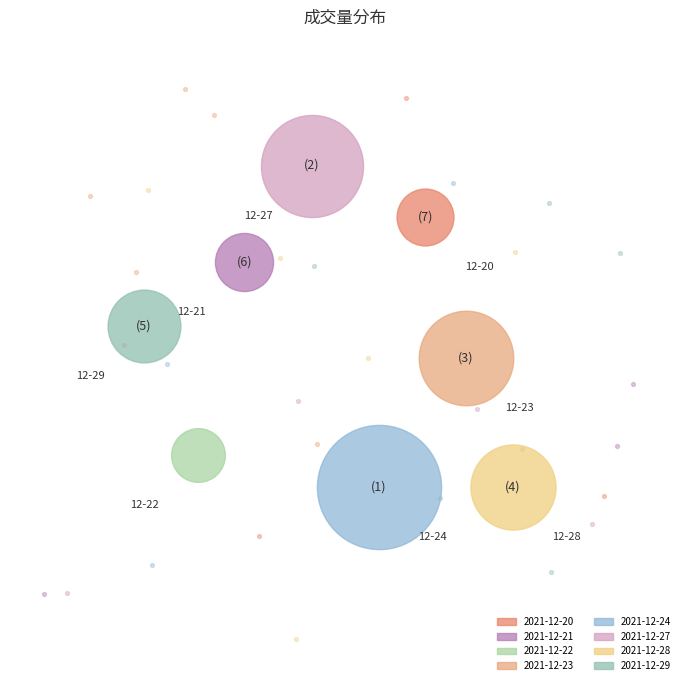

Rank the categories by value from highest to lowest.

2021-12-24, 2021-12-27, 2021-12-23, 2021-12-28, 2021-12-29, 2021-12-21, 2021-12-20, 2021-12-22